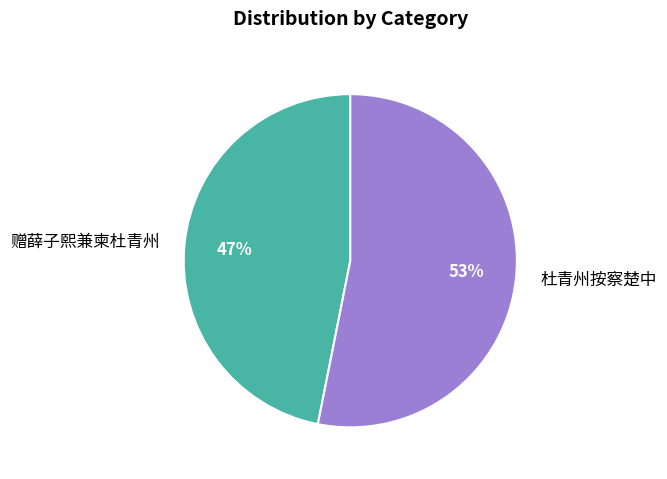

The 杜青州按察楚中 slice represents 61% of the pie. True or false?

False